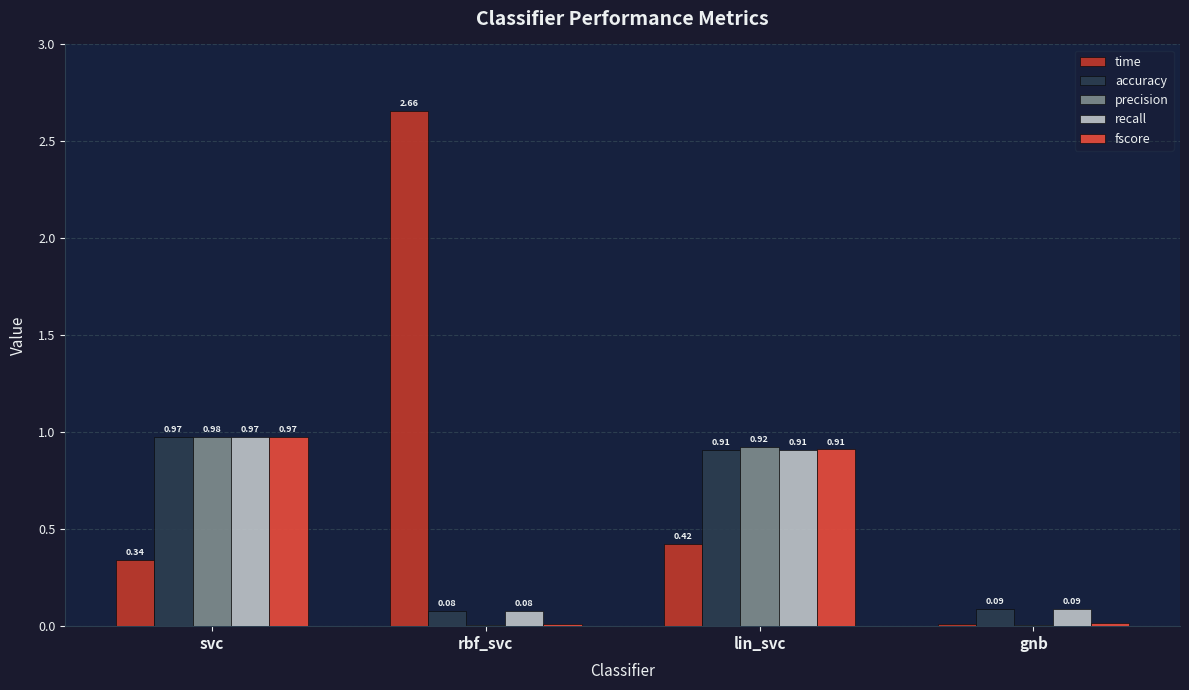

What are all the series names shown in the legend?

time, accuracy, precision, recall, fscore